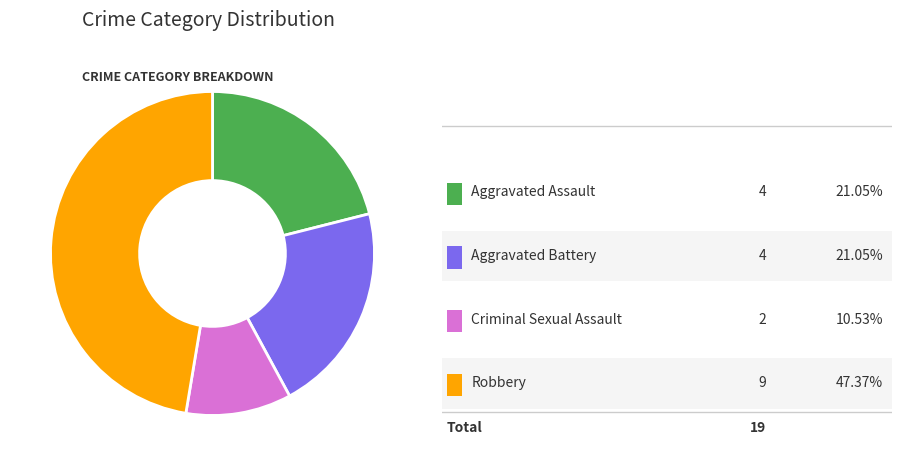

Does any single category account for the majority?

No